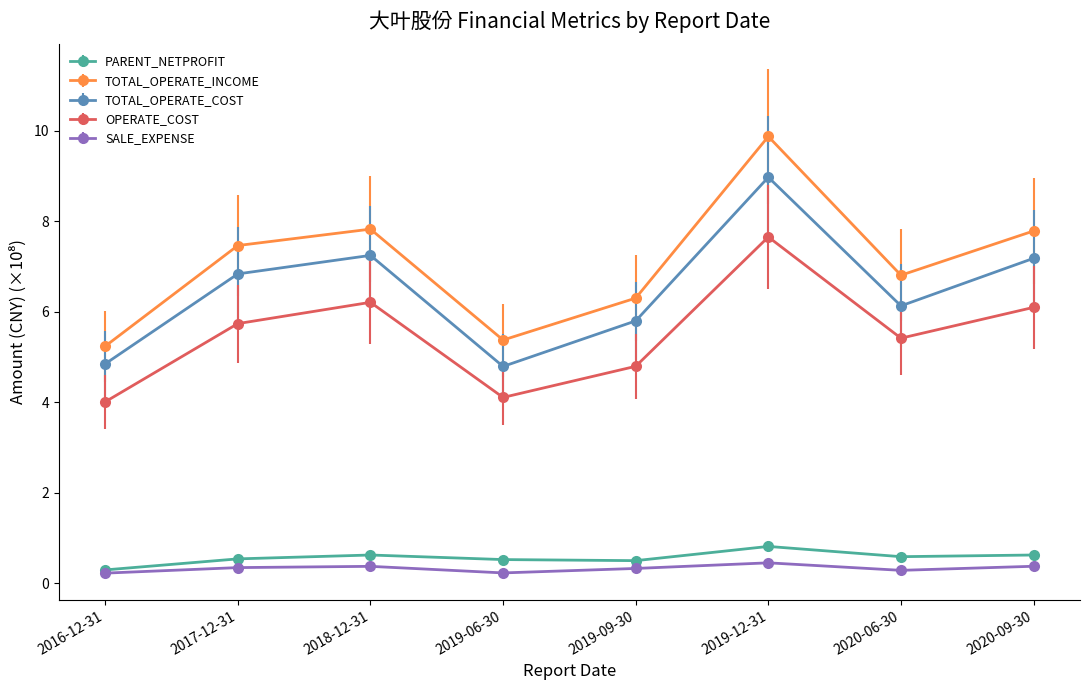

What is the label of the 2nd point from the left?

2017-12-31